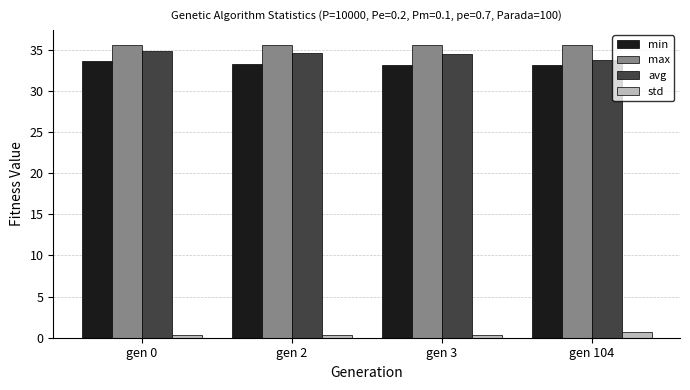

The avg series shows 34.6 at gen 2. True or false?

True